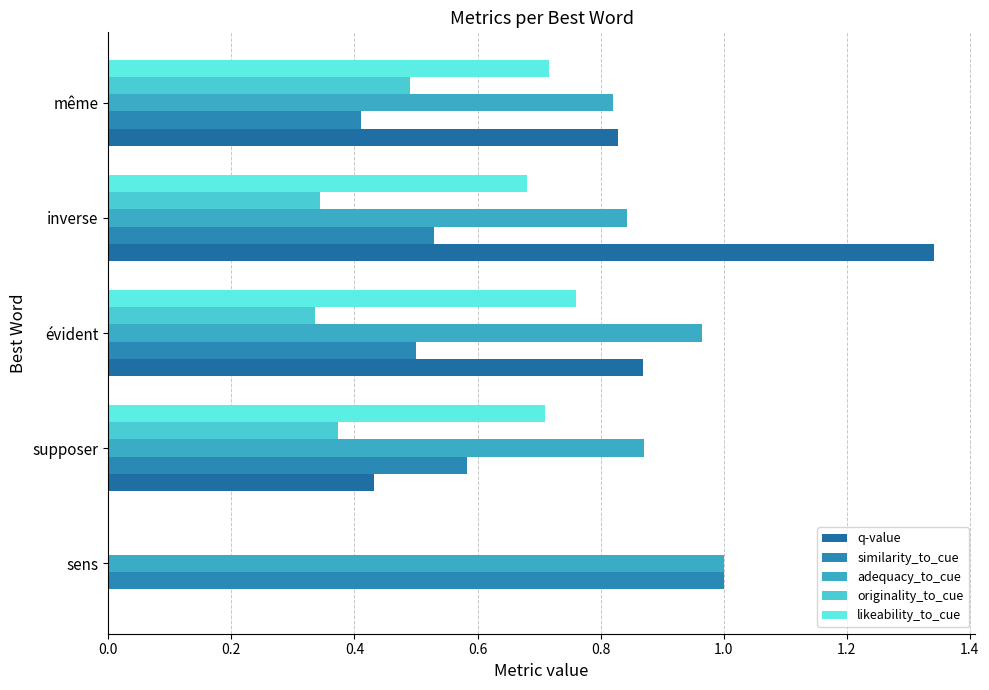

How many values in the q-value series exceed 0?

4